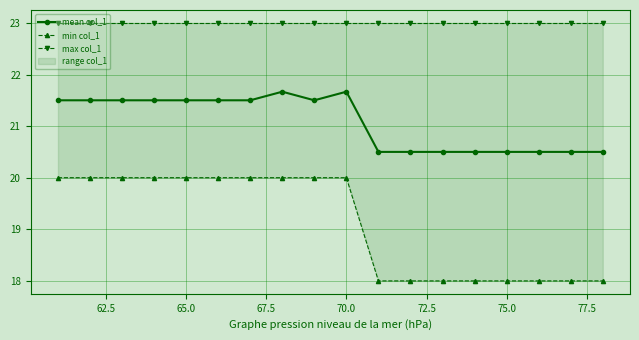

How many data points in mean col_1 are above 21?

10